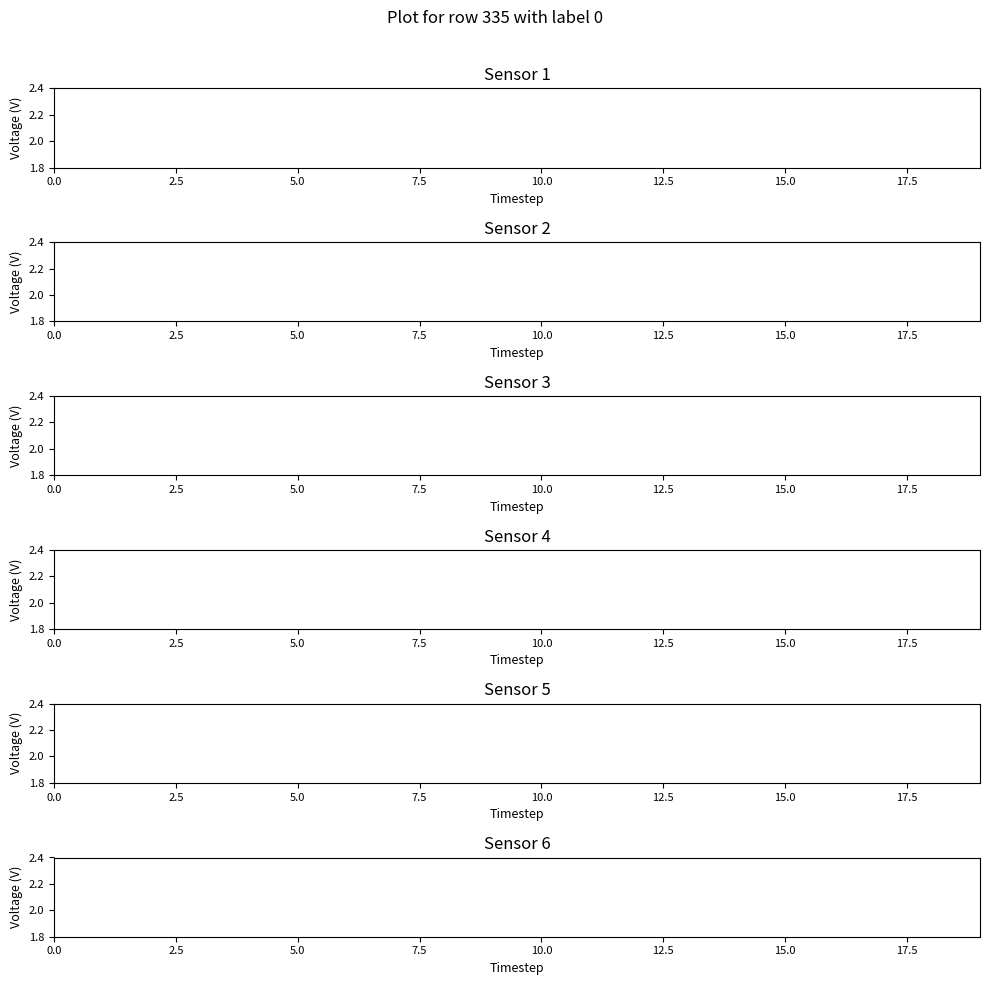

True or false: human_x has a value of 0.6 at 7.5.

False